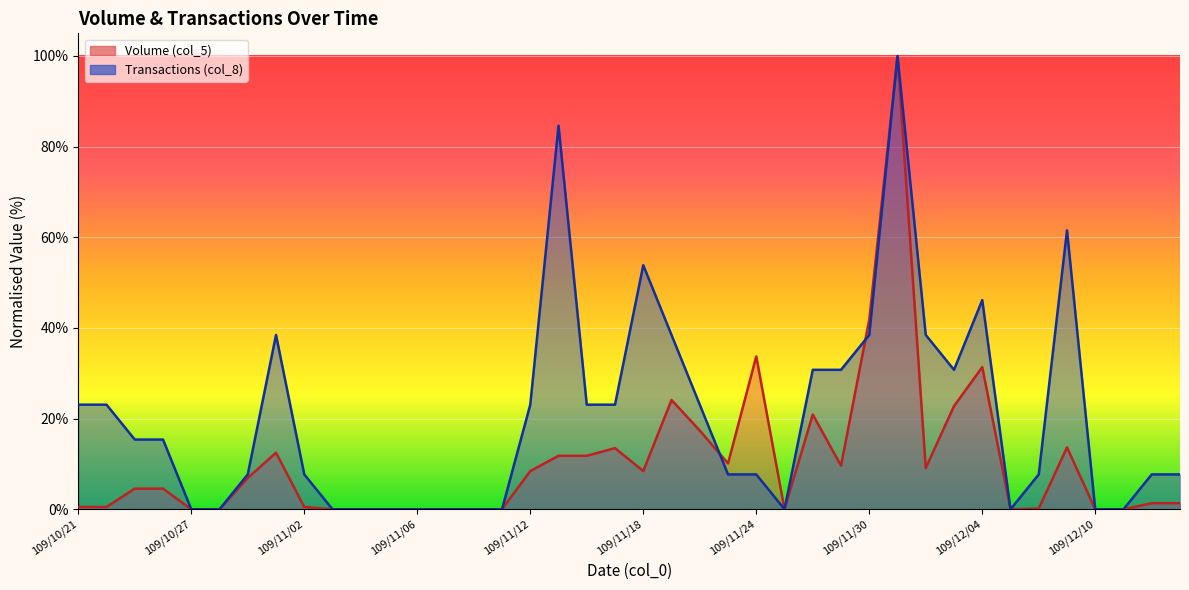

List the series in order of their overall mean, lowest first.

Volume (col_5), Transactions (col_8)